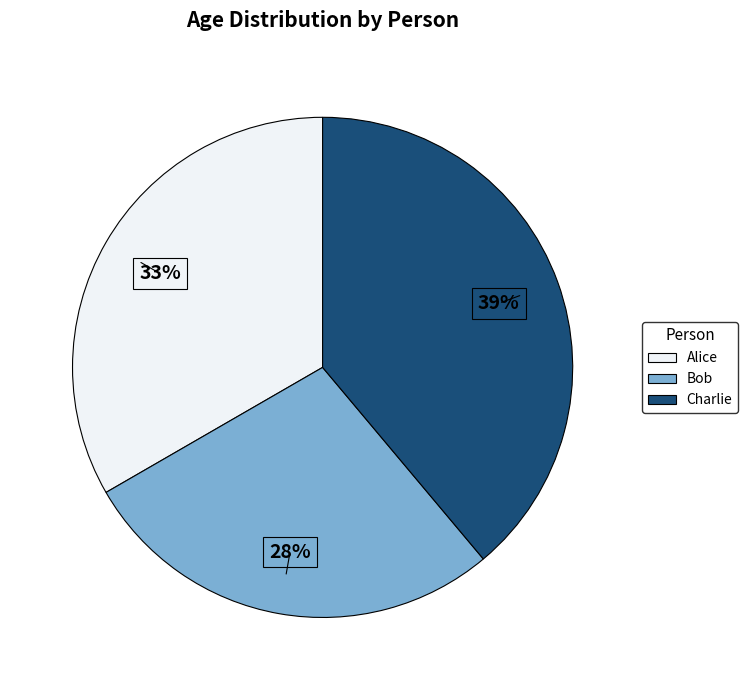

Between Charlie and Alice, which is larger?

Charlie